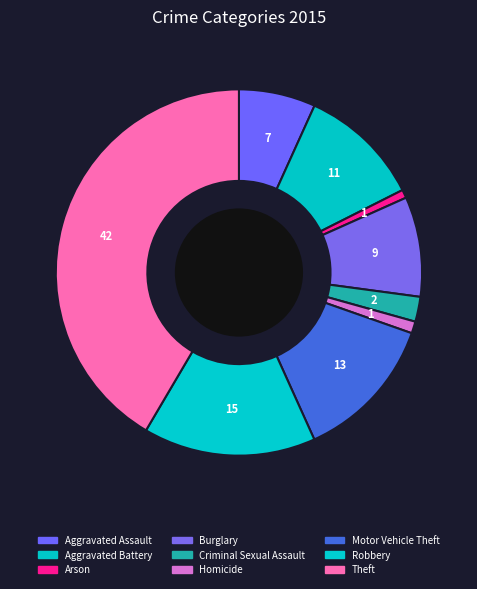

Which category has the smallest portion of the pie?

Arson